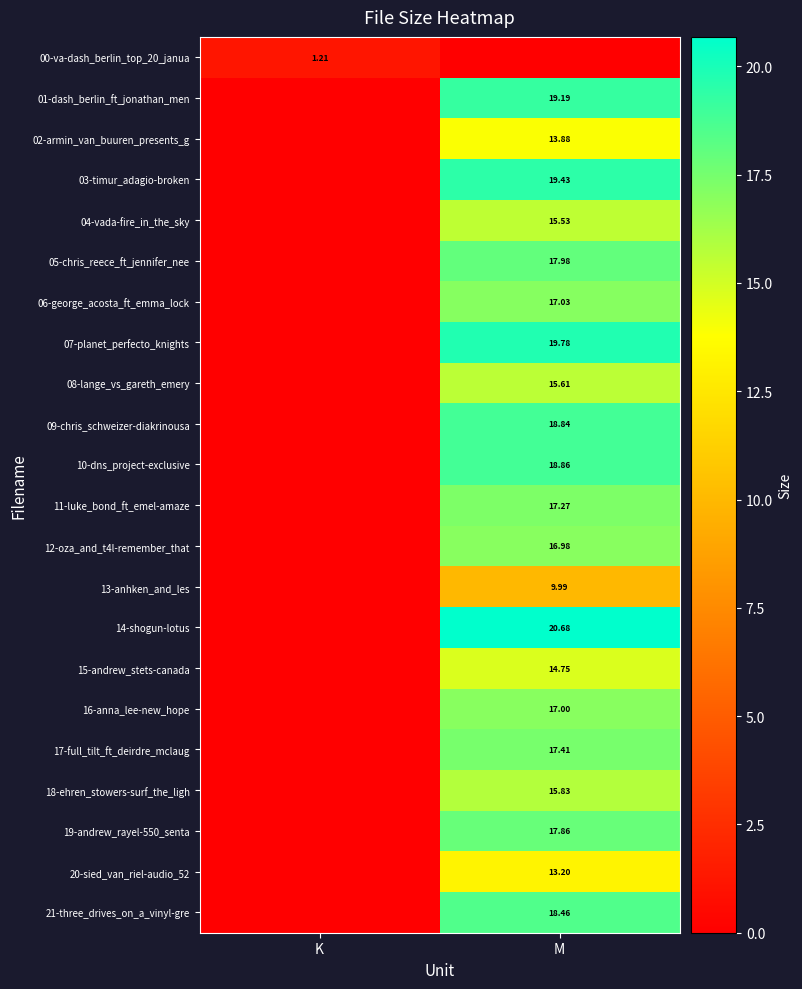

At which category is the sum across all series the highest?

M